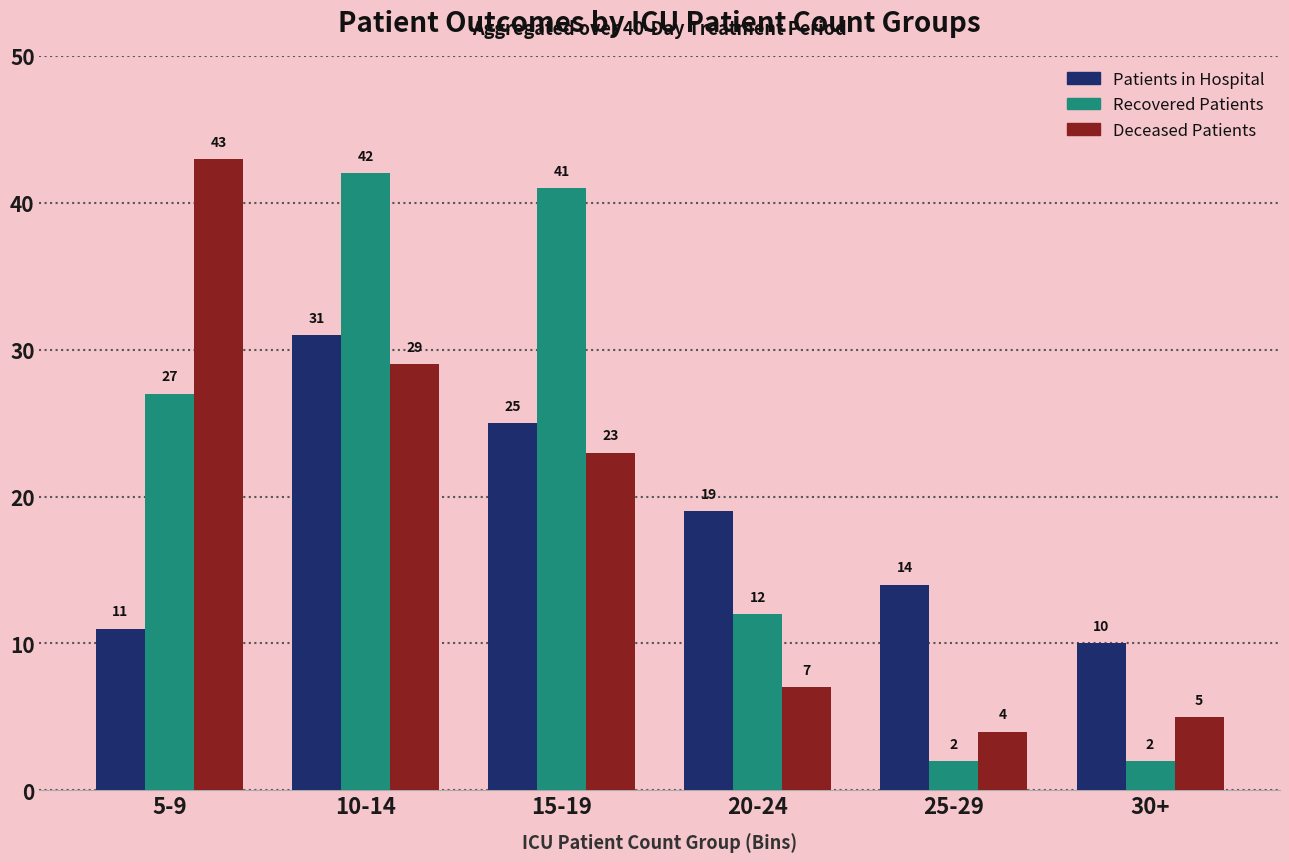

What is the difference between the highest and lowest values at 5-9?

32